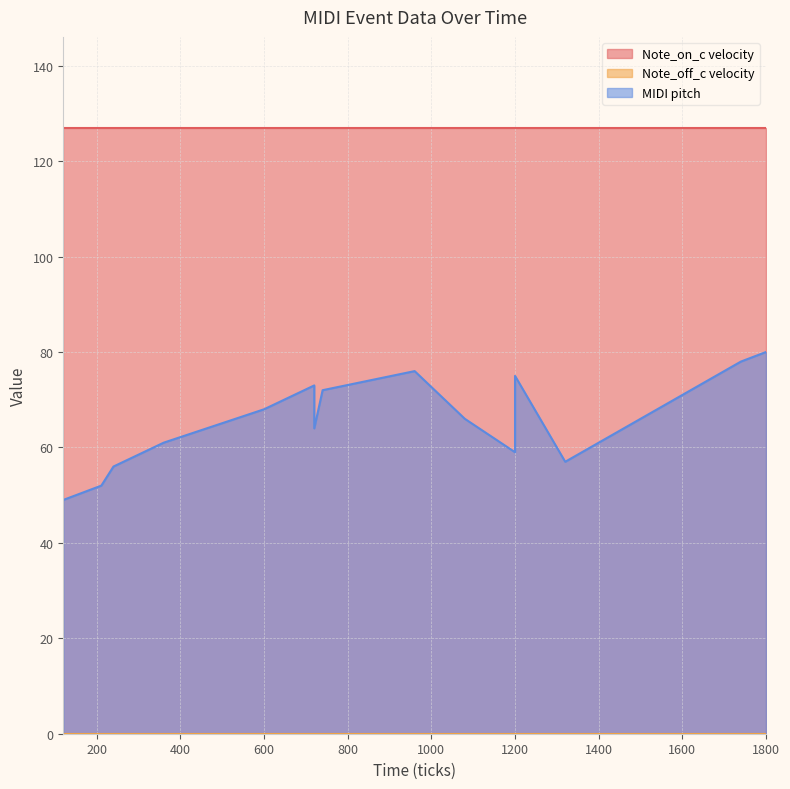

List the series in order of their overall mean, lowest first.

Note_off_c velocity, MIDI pitch, Note_on_c velocity